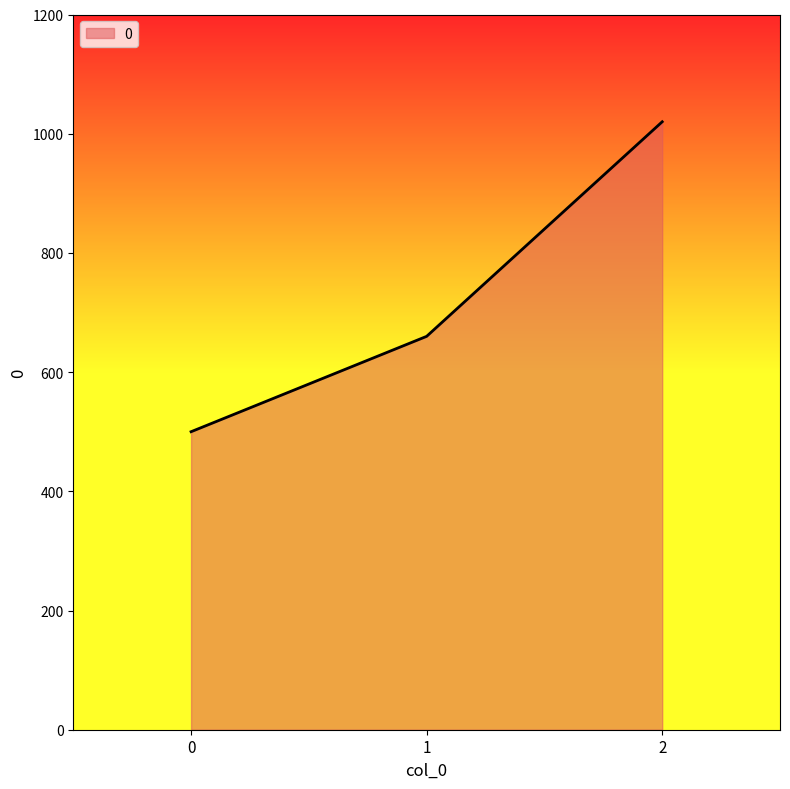

How many lines are shown in the chart?

1